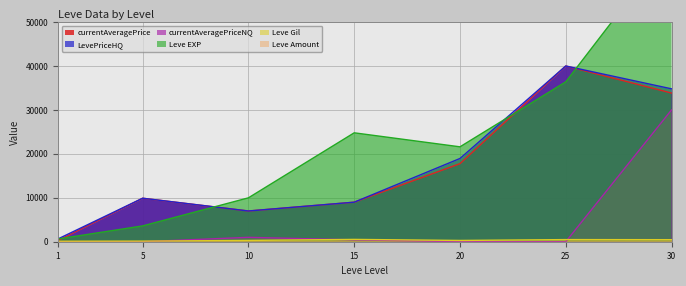

Is the value of Leve EXP at 20 greater than the value of Leve Gil at 5?

Yes